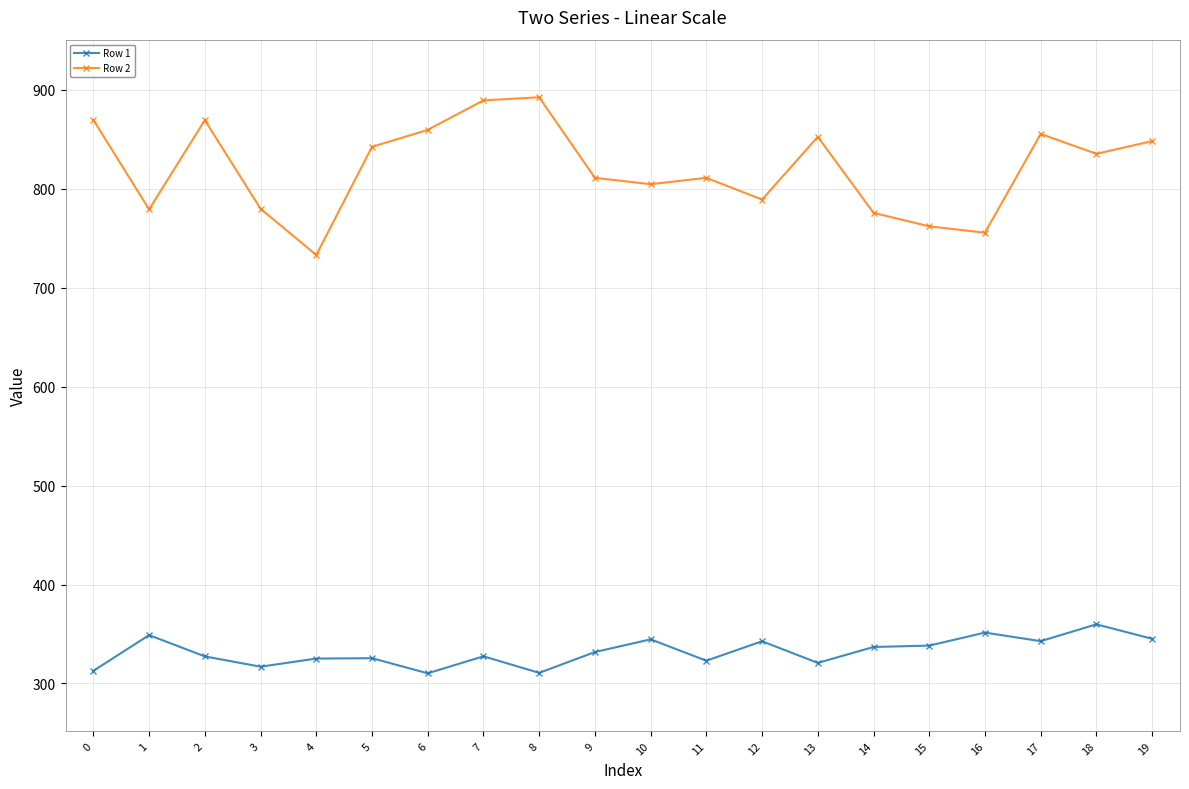

What is the value of the Row 1 point at the 2nd from the left?

348.9